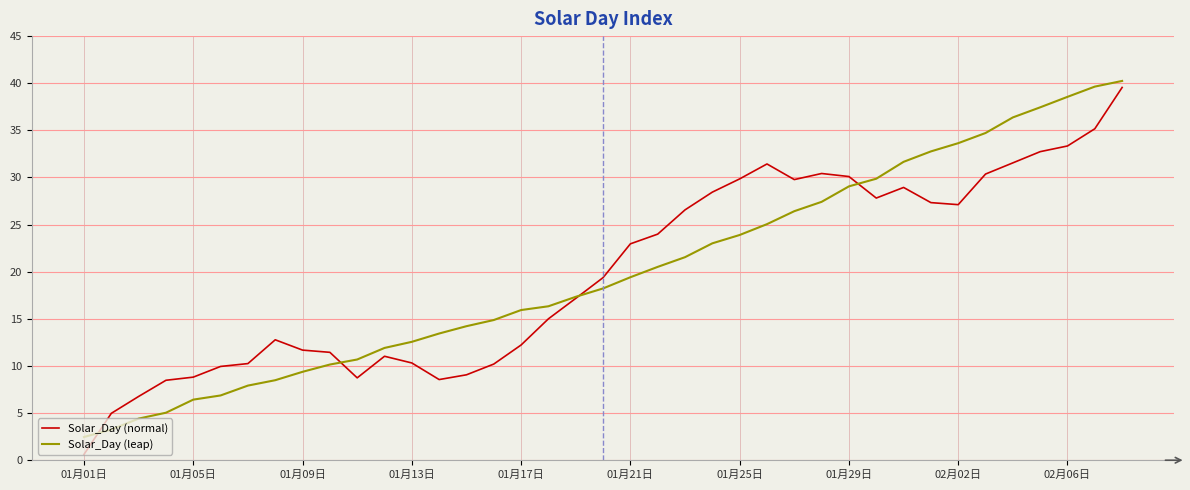

What is the highest value of the Solar_Day (leap) series?

40.2